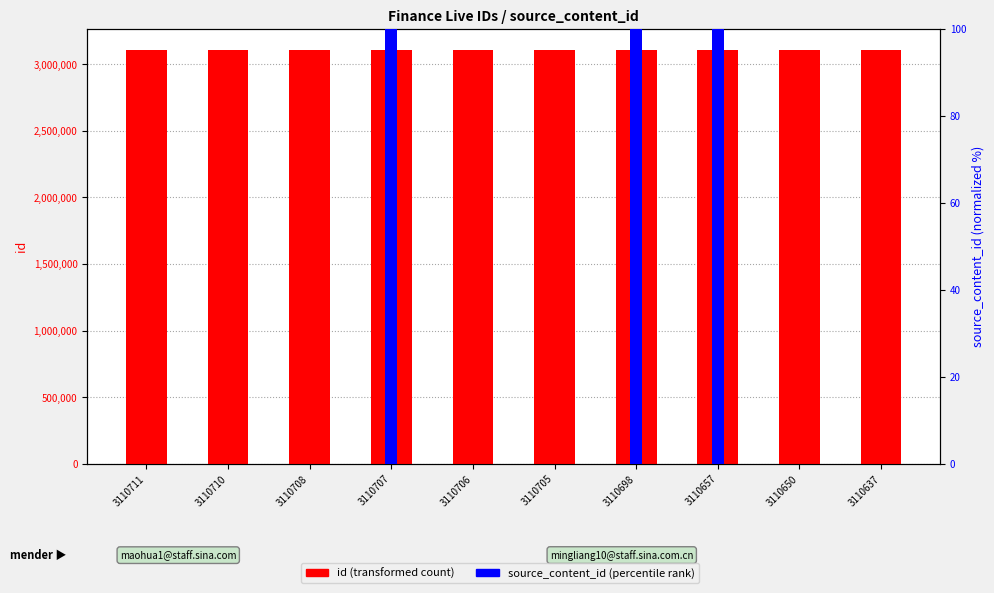

How many categories are shown in the chart?

10